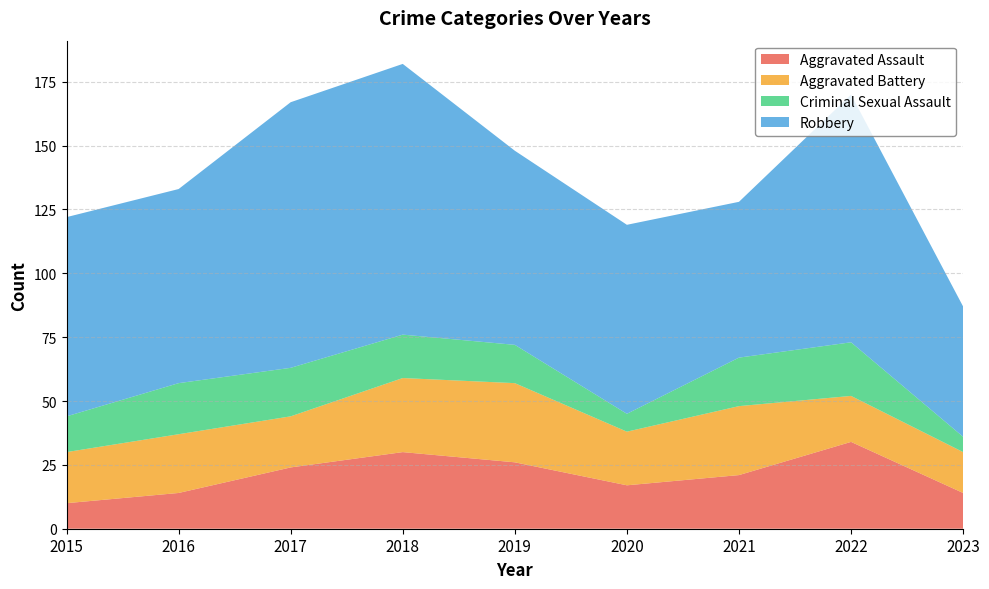

Reading left to right, what are all the values shown in this chart?

Aggravated Assault: 10	14	24	30	26	17	21	34	14
Aggravated Battery: 20	23	20	29	31	21	27	18	16
Criminal Sexual Assault: 14	20	19	17	15	7	19	21	6
Robbery: 78	76	104	106	76	74	61	97	51